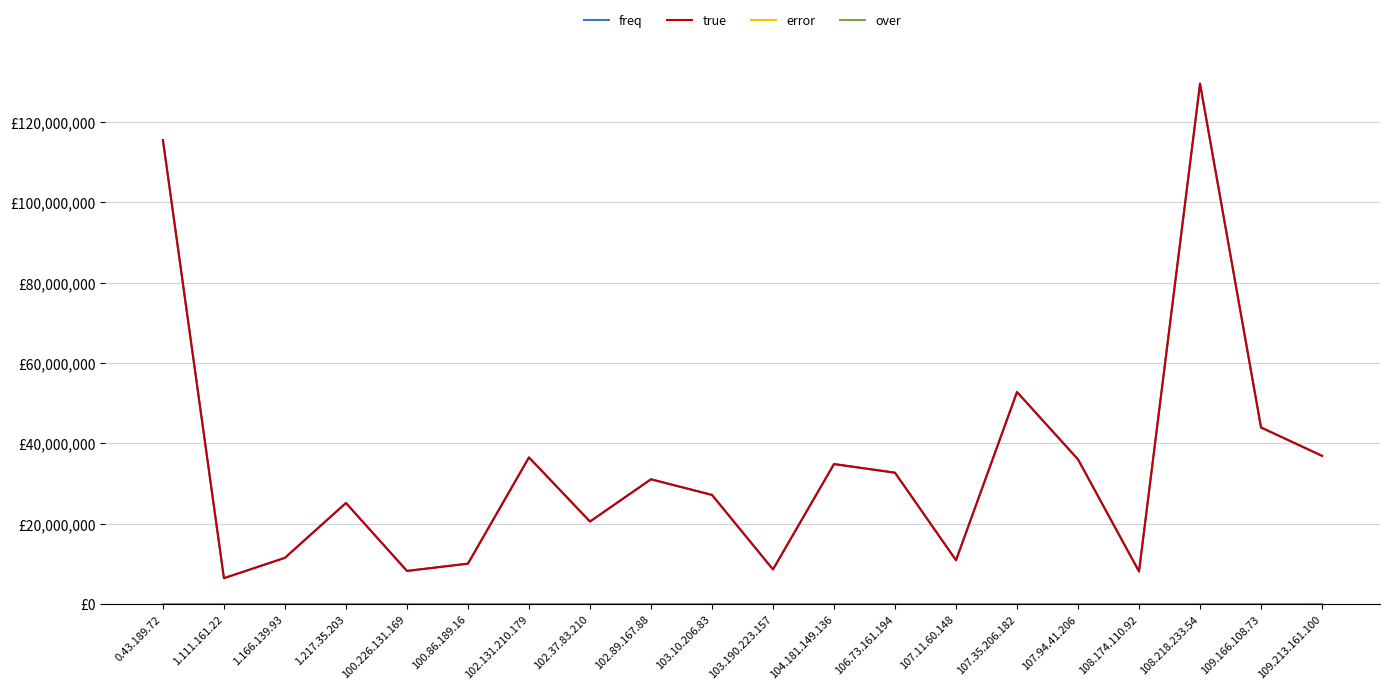

Reading right to left, what are all the values shown in this chart?

freq: 109.213.161.100=36934934	109.166.108.73=43970649	108.218.233.54=129487425	108.174.110.92=8140048	107.94.41.206=36017973	107.35.206.182=52788590	107.11.60.148=10929843	106.73.161.194=32728729	104.181.149.136=34862991	103.190.223.157=8647437	103.10.206.83=27179113	102.89.167.88=31078939	102.37.83.210=20554994	102.131.210.179=36520921	100.86.189.16=10090904	100.226.131.169=8272990	1.217.35.203=25173579	1.166.139.93=11531131	1.111.161.22=6464086	0.43.189.72=115472172
true: 109.213.161.100=36890848	109.166.108.73=43946583	108.218.233.54=129482819	108.174.110.92=8132317	107.94.41.206=36009318	107.35.206.182=52774916	107.11.60.148=10922347	106.73.161.194=32696183	104.181.149.136=34844968	103.190.223.157=8638836	103.10.206.83=27173165	102.89.167.88=31058839	102.37.83.210=20551505	102.131.210.179=36509337	100.86.189.16=10073233	100.226.131.169=8264942	1.217.35.203=25172784	1.166.139.93=11526743	1.111.161.22=6457676	0.43.189.72=115451043
error: 109.213.161.100=44086	109.166.108.73=24066	108.218.233.54=4606	108.174.110.92=7731	107.94.41.206=8655	107.35.206.182=13674	107.11.60.148=7496	106.73.161.194=32546	104.181.149.136=18023	103.190.223.157=8601	103.10.206.83=5948	102.89.167.88=20100	102.37.83.210=3489	102.131.210.179=11584	100.86.189.16=17671	100.226.131.169=8048	1.217.35.203=795	1.166.139.93=4388	1.111.161.22=6410	0.43.189.72=21129
over: 109.213.161.100=0	109.166.108.73=0	108.218.233.54=0	108.174.110.92=0	107.94.41.206=0	107.35.206.182=0	107.11.60.148=0	106.73.161.194=0	104.181.149.136=0	103.190.223.157=0	103.10.206.83=0	102.89.167.88=0	102.37.83.210=0	102.131.210.179=0	100.86.189.16=0	100.226.131.169=0	1.217.35.203=0	1.166.139.93=0	1.111.161.22=0	0.43.189.72=0